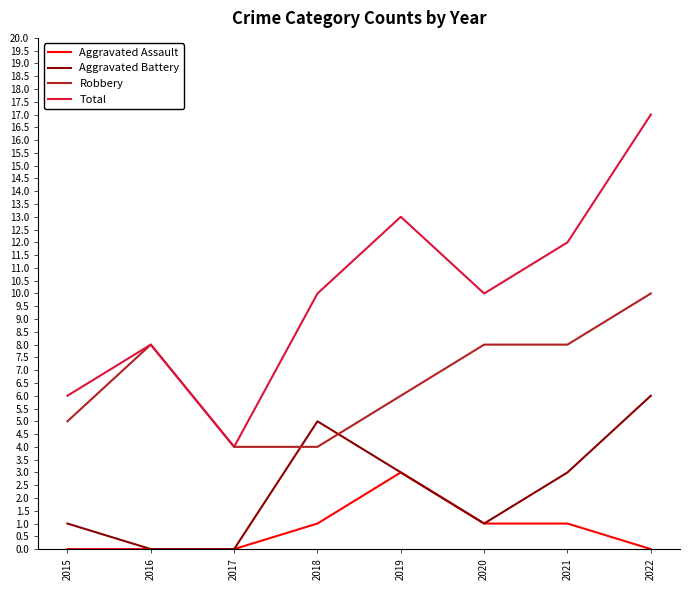

True or false: Robbery has a value of 4 at 2017.

True